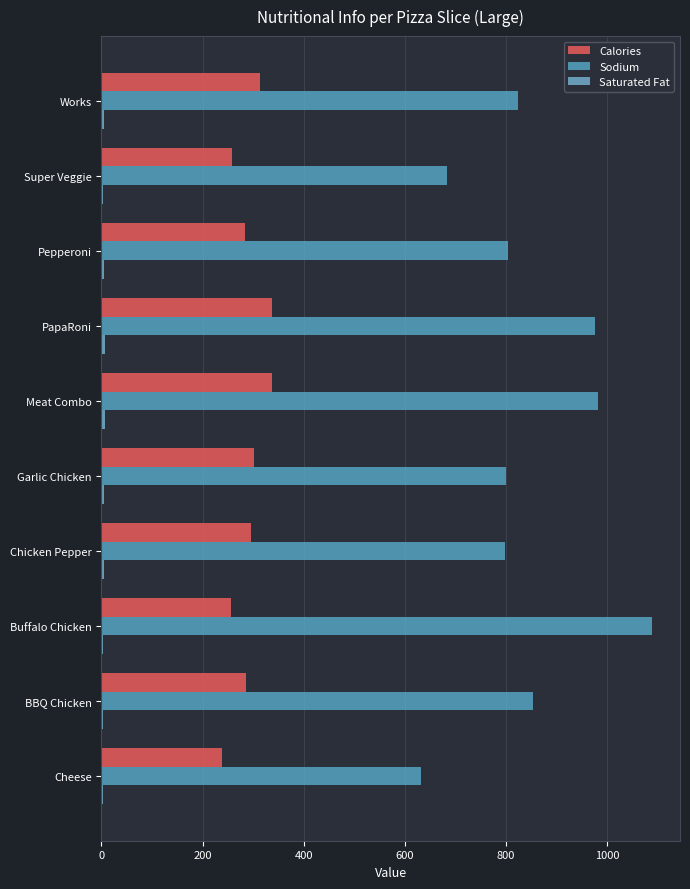

Count the number of categories in the chart.

10